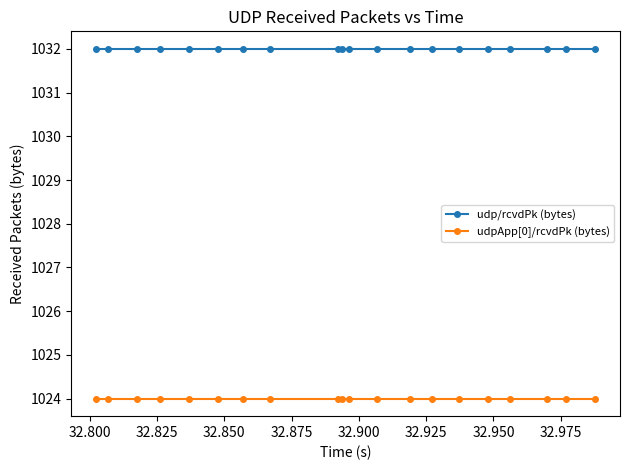

What is the lowest value of the udpApp[0]/rcvdPk (bytes) series?

1024